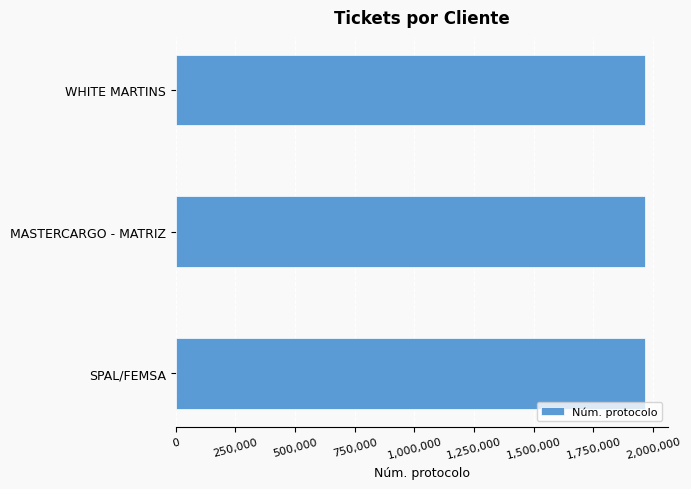

What is the maximum value shown in the chart?

1963948